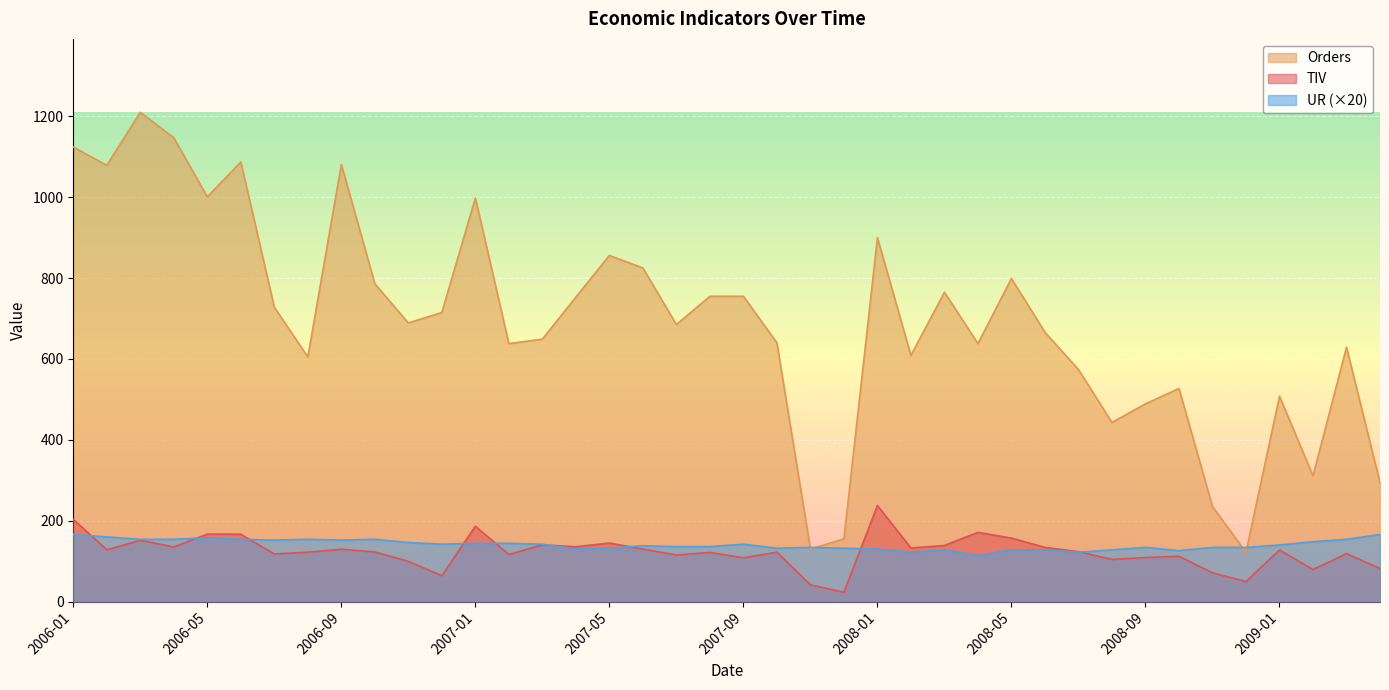

How many categories are shown in the chart?

40